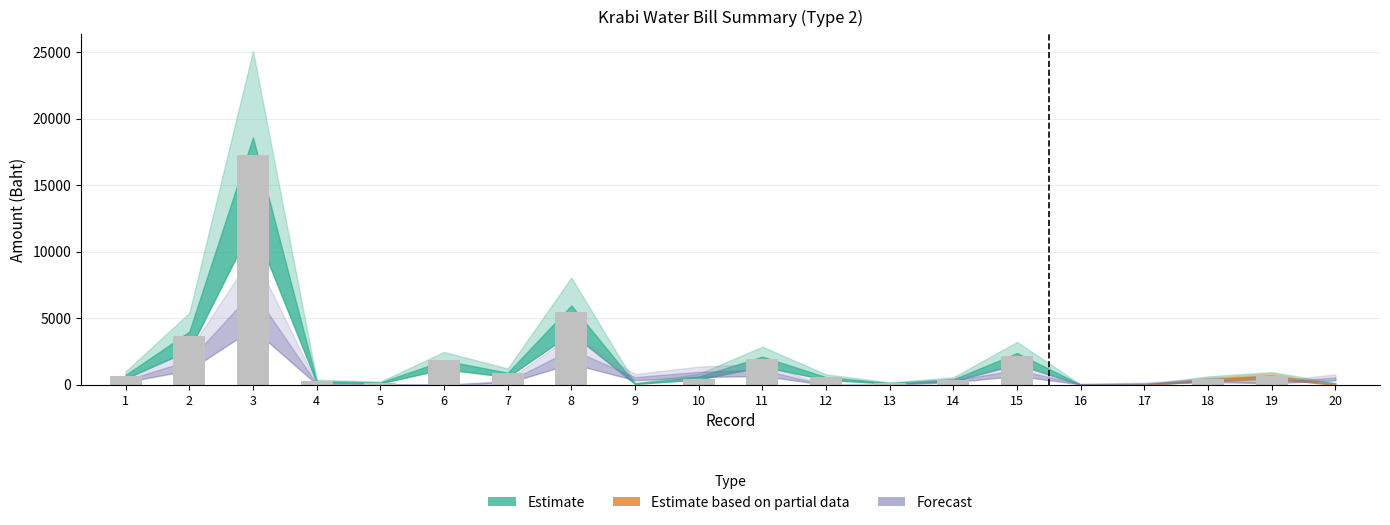

Which category has the highest value across all series?

3